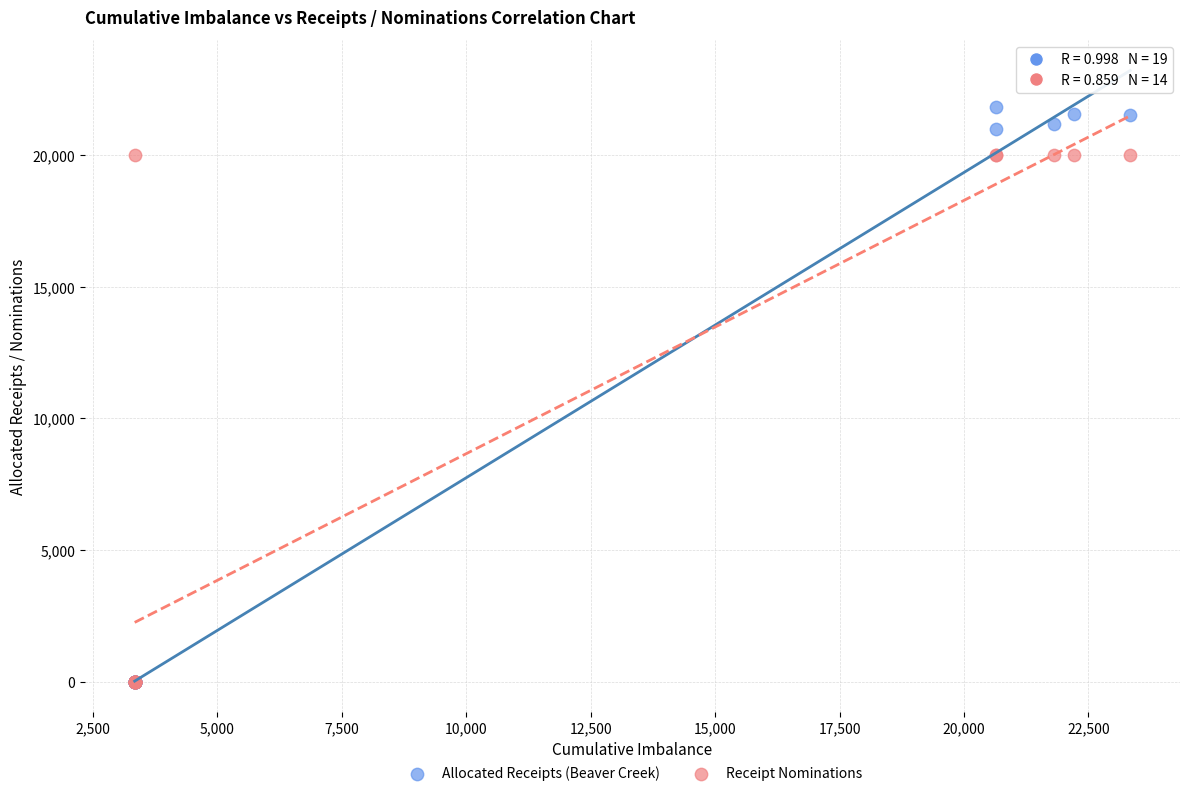

Which series has the largest Y range (max minus min)?

Allocated Receipts (Beaver Creek)